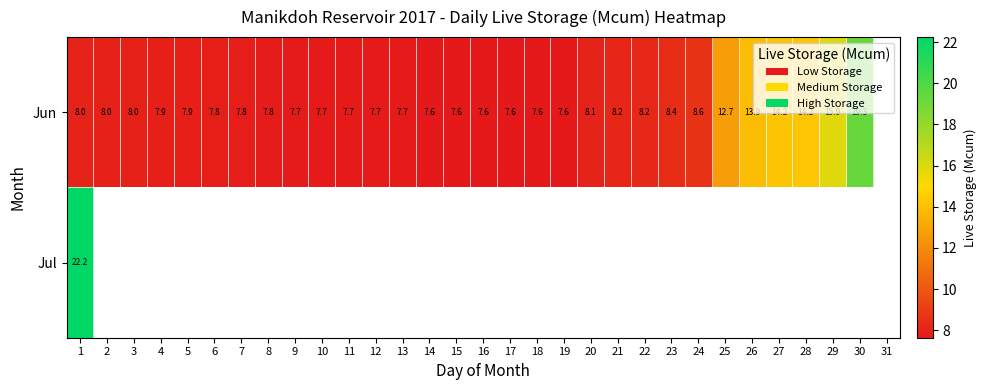

Rank the series by their maximum value, from highest to lowest.

Jul, Jun